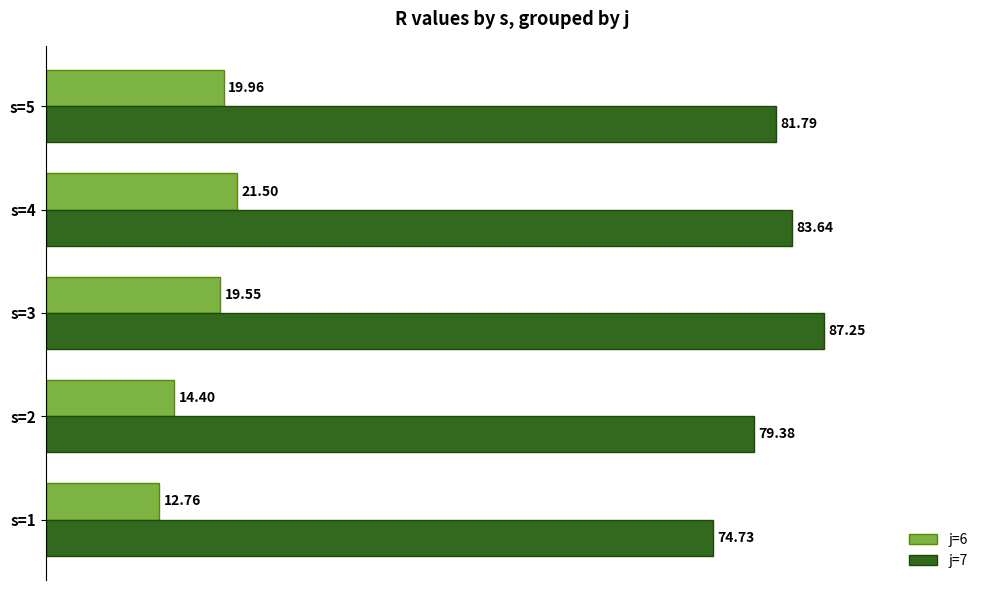

At s=5, list the series in order from largest to smallest.

j=7, j=6